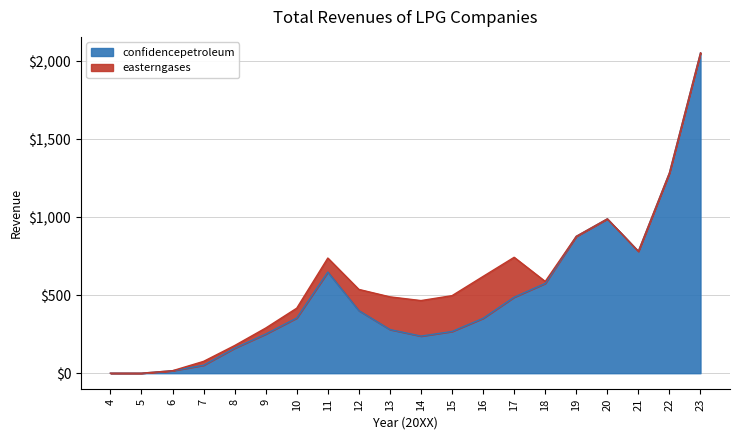

Approximately how many times larger is the value at 16 compared to 23?

0.2